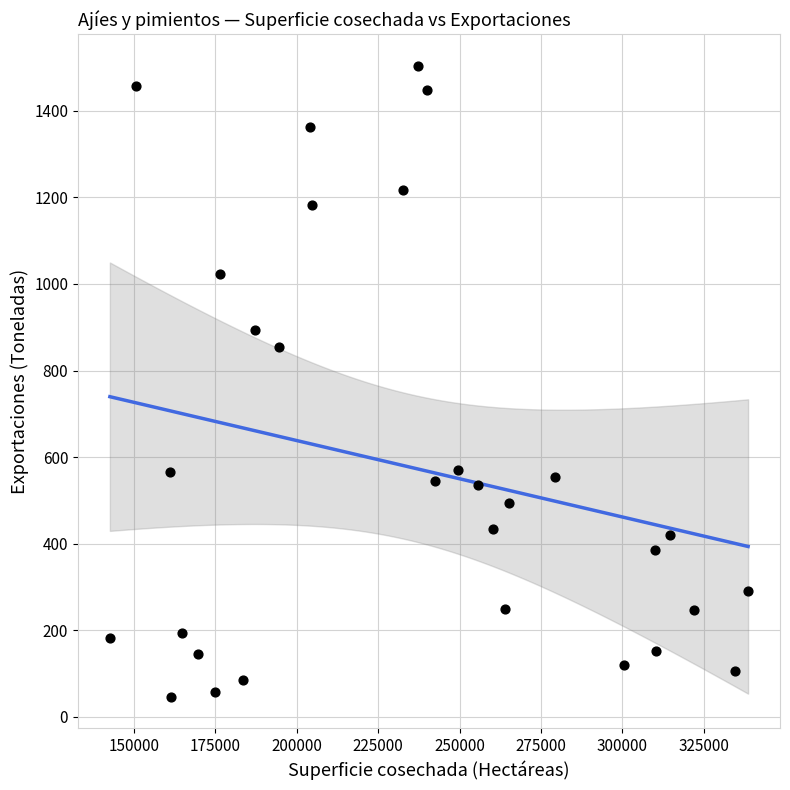

What Y value in the scatter plot is closest to 775?

854.0